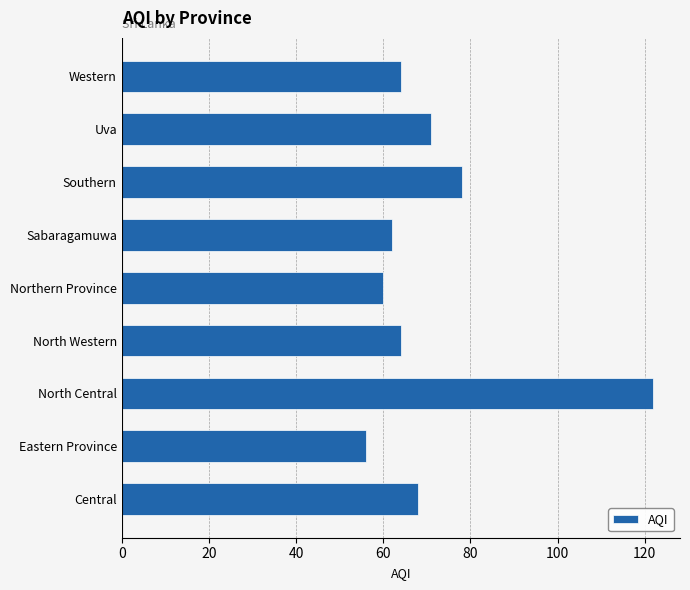

Approximately how many times larger is the value at Uva compared to Western?

1.1